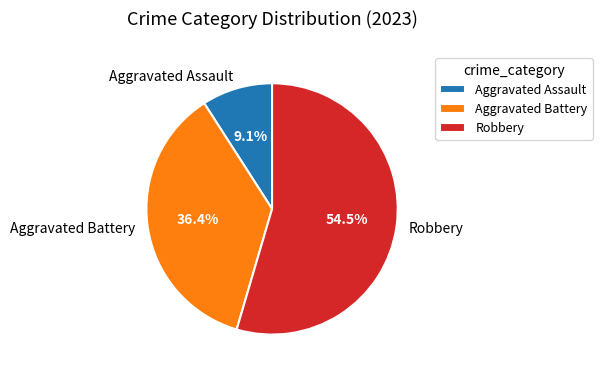

What is the ratio of the value at Aggravated Battery to the value at Robbery?

0.7